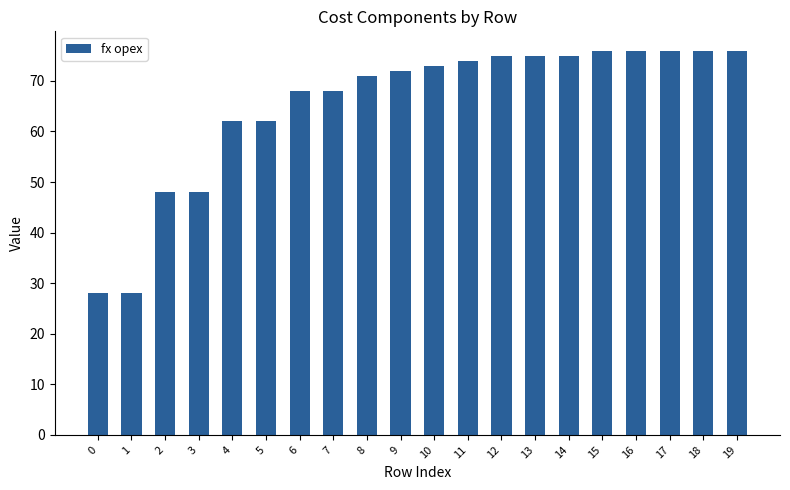

The value at 8 is 123. True or false?

False